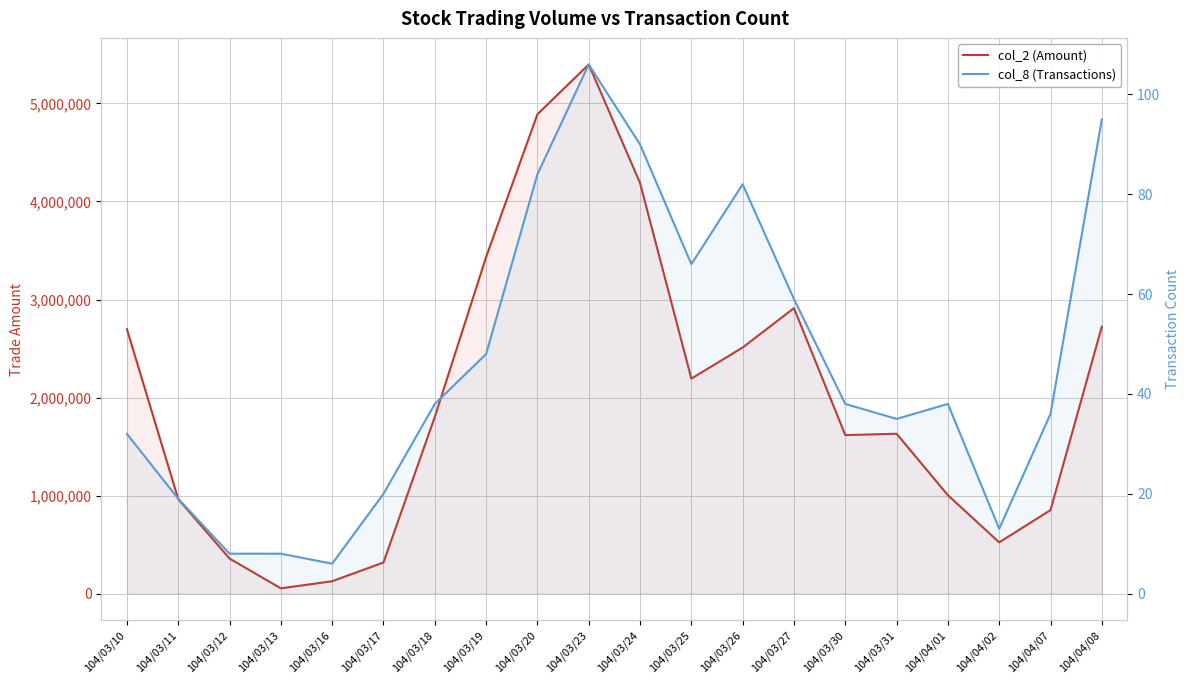

Reading left to right, transcribe all the data shown in this chart.

col_2 (Amount): 2697280	963690	357850	53750	126430	317770	1802680	3433210	4889860	5397860	4189090	2193380	2510640	2912190	1617200	1630890	1003900	522860	852070	2723380
col_8 (Transactions): 32	19	8	8	6	20	38	48	84	106	90	66	82	59	38	35	38	13	36	95